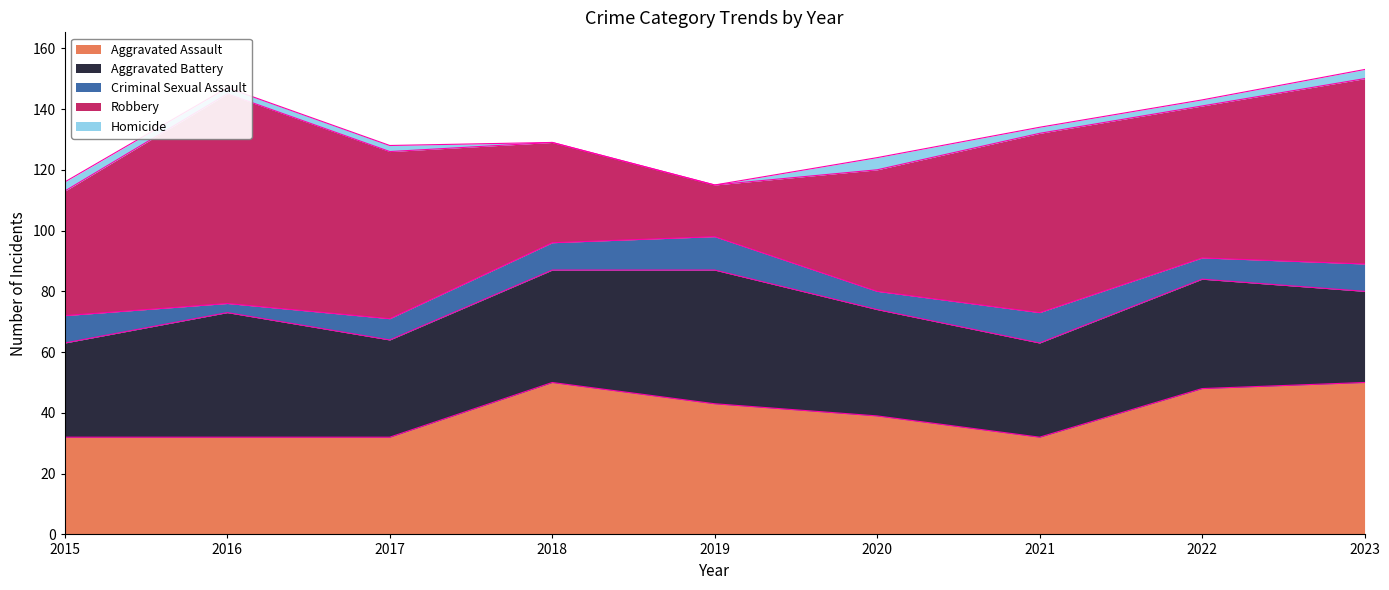

Which series changed the most between 2020 and 2022?

Robbery